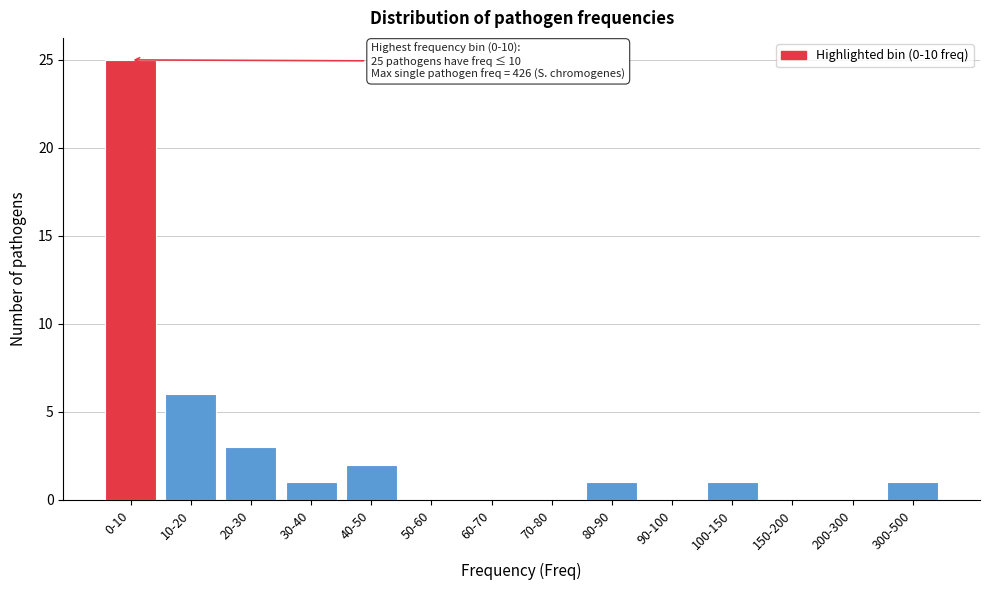

Reading left to right, transcribe all the data shown in this chart.

0-10=25	10-20=6	20-30=3	30-40=1	40-50=2	50-60=0	60-70=0	70-80=0	80-90=1	90-100=0	100-150=1	150-200=0	200-300=0	300-500=1